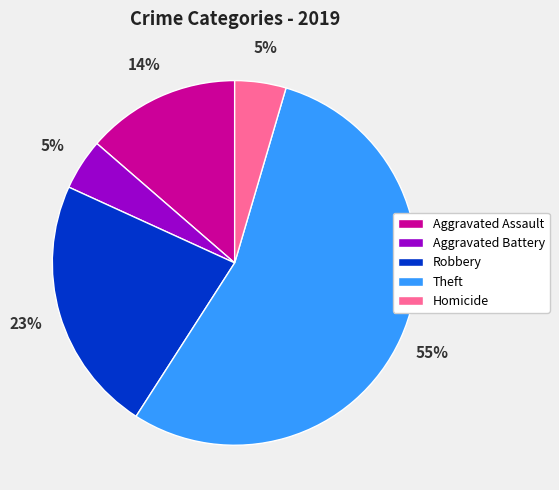

To the nearest percent, what is the average slice percentage?

20%